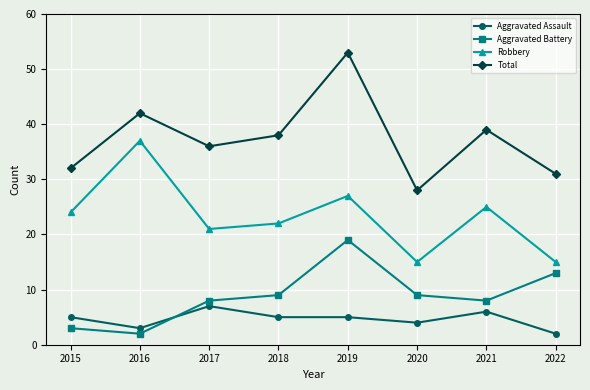

Does the chart have visible grid lines?

Yes